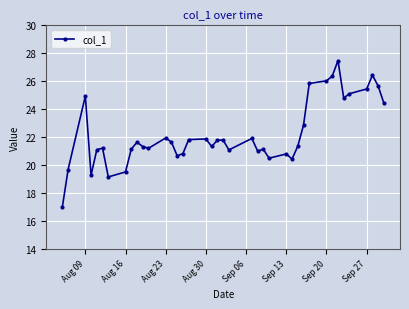

What is the smallest value displayed?

17.0